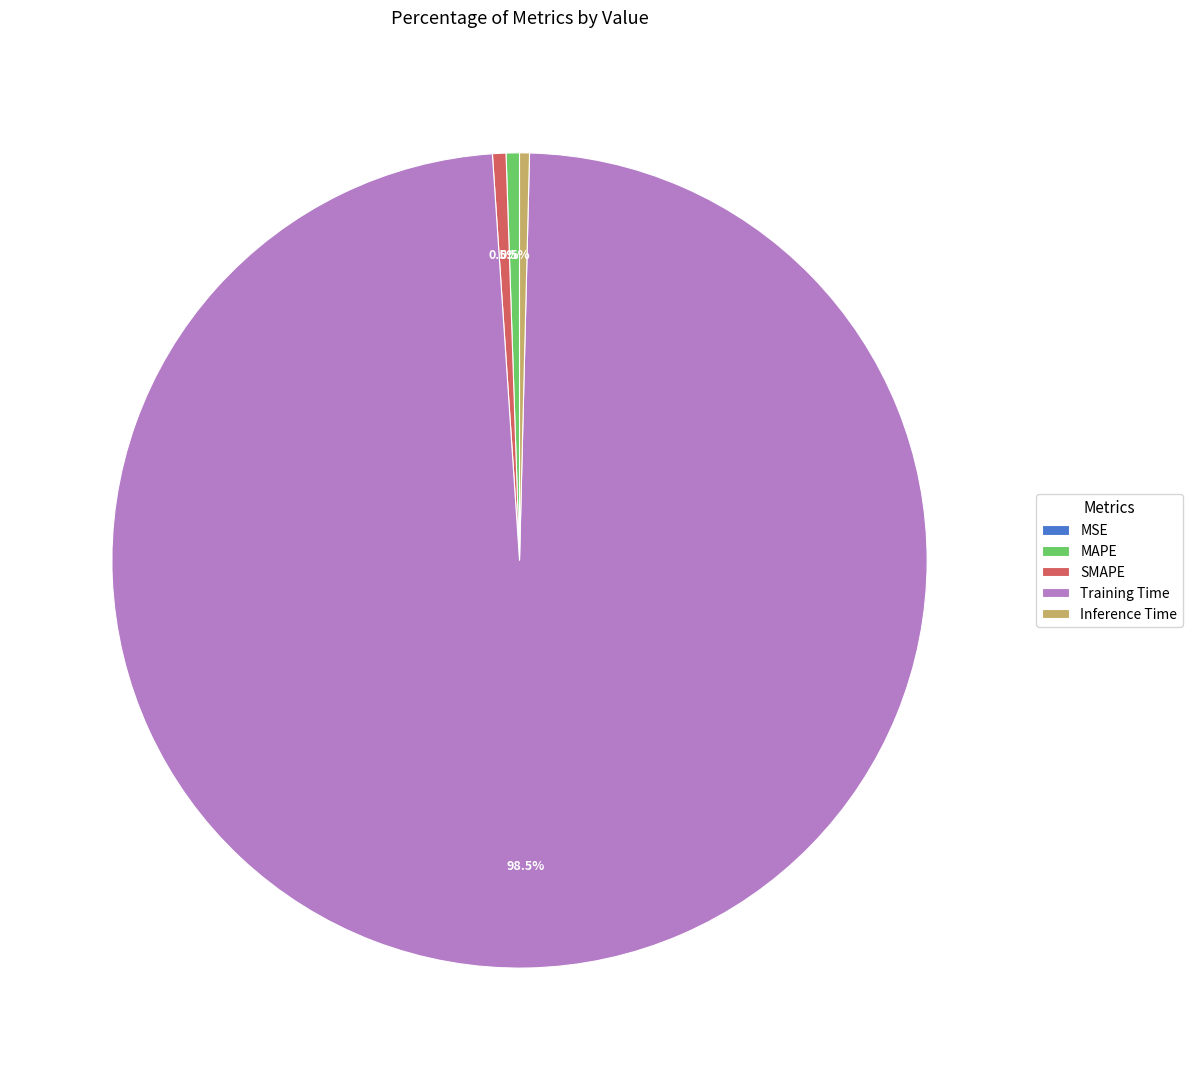

Combined, do Inference Time and SMAPE account for over 50%?

No